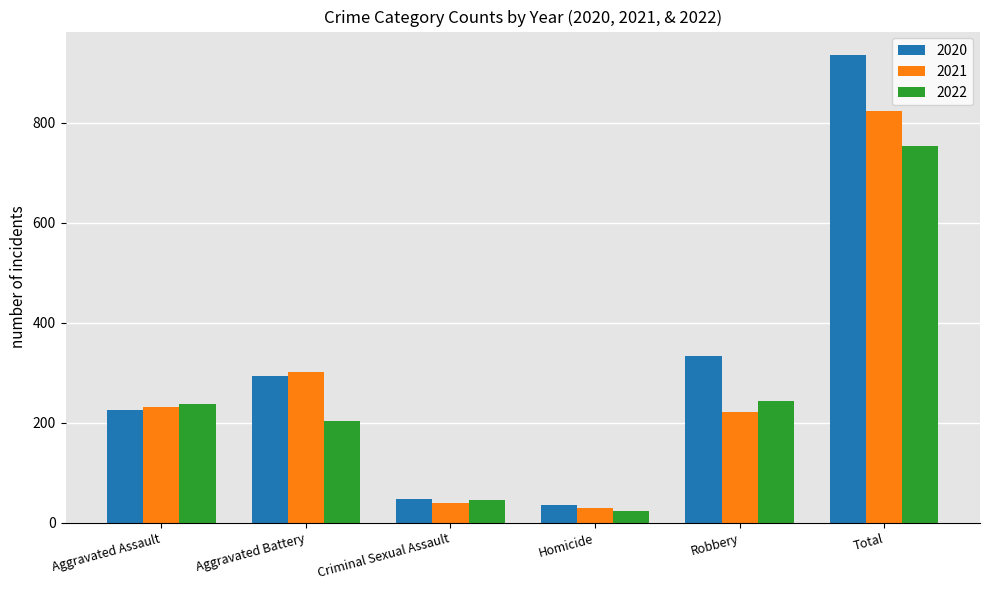

Which series has the widest spread of values?

2020